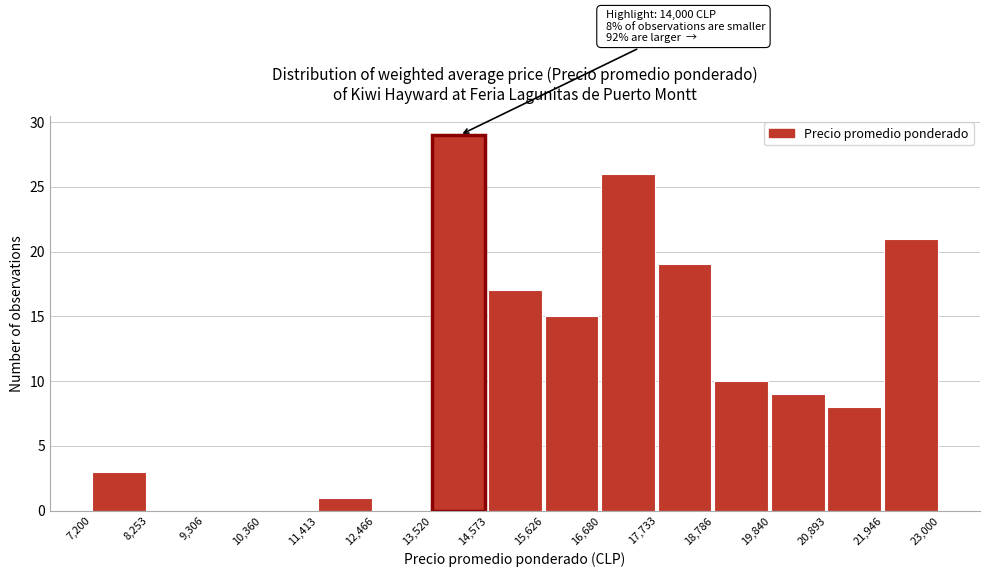

Over which range of the x-axis is the bar tallest?

13,520 to 14,573